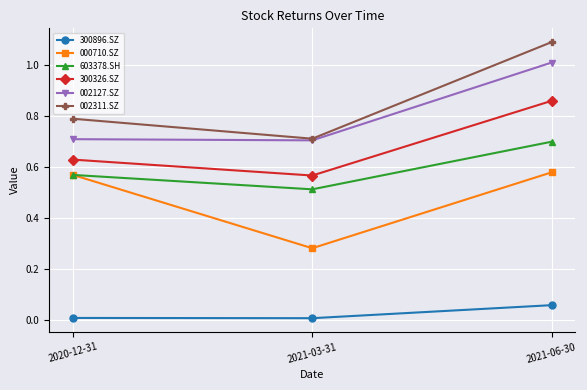

What is the greatest value displayed?

1.1